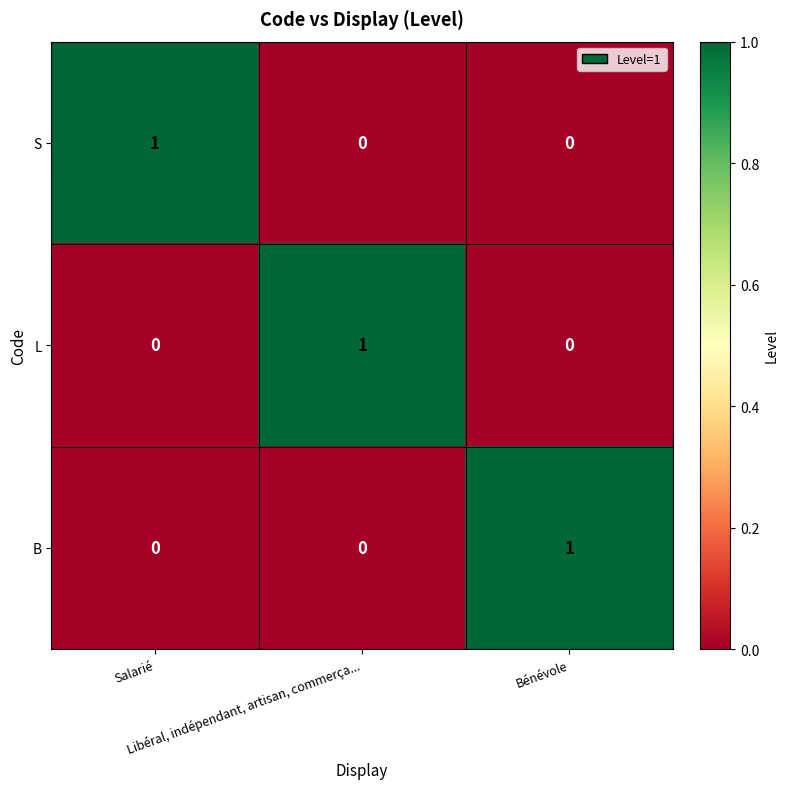

At how many categories does at least one series exceed 0?

3